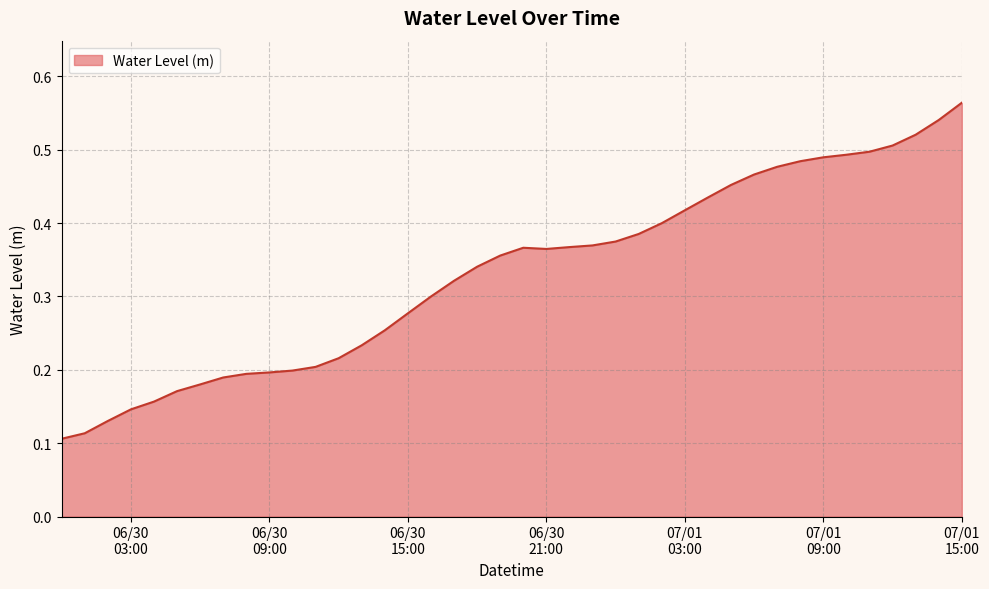

At which category does the chart reach its peak across all series?

07/01
15:00